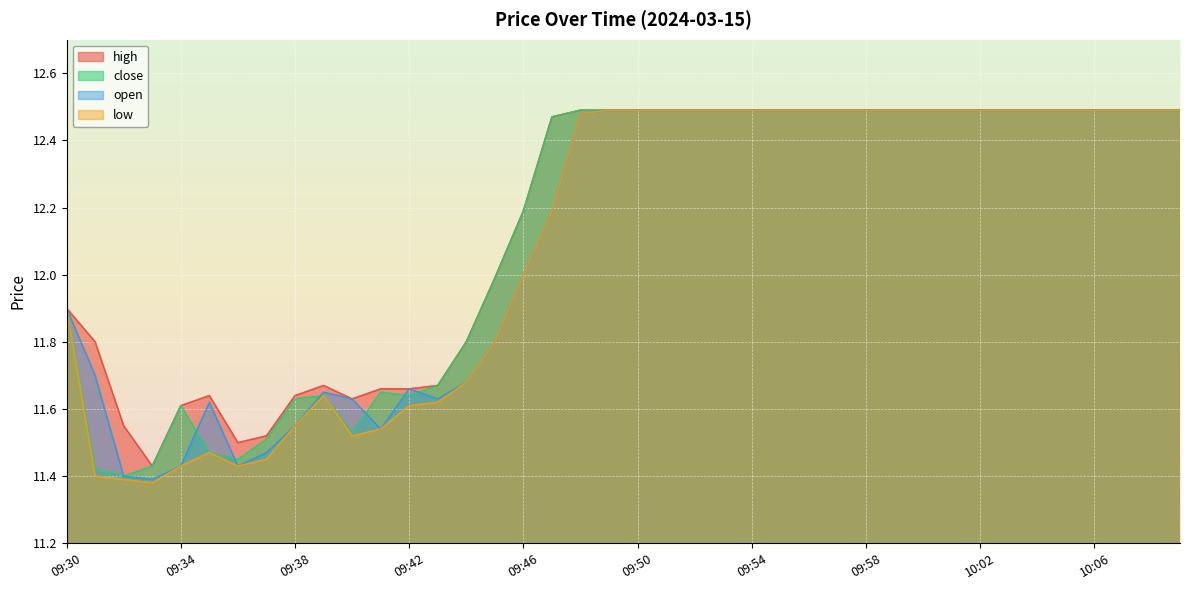

What is the sum of the open values at 09:45 and 09:58?

24.3